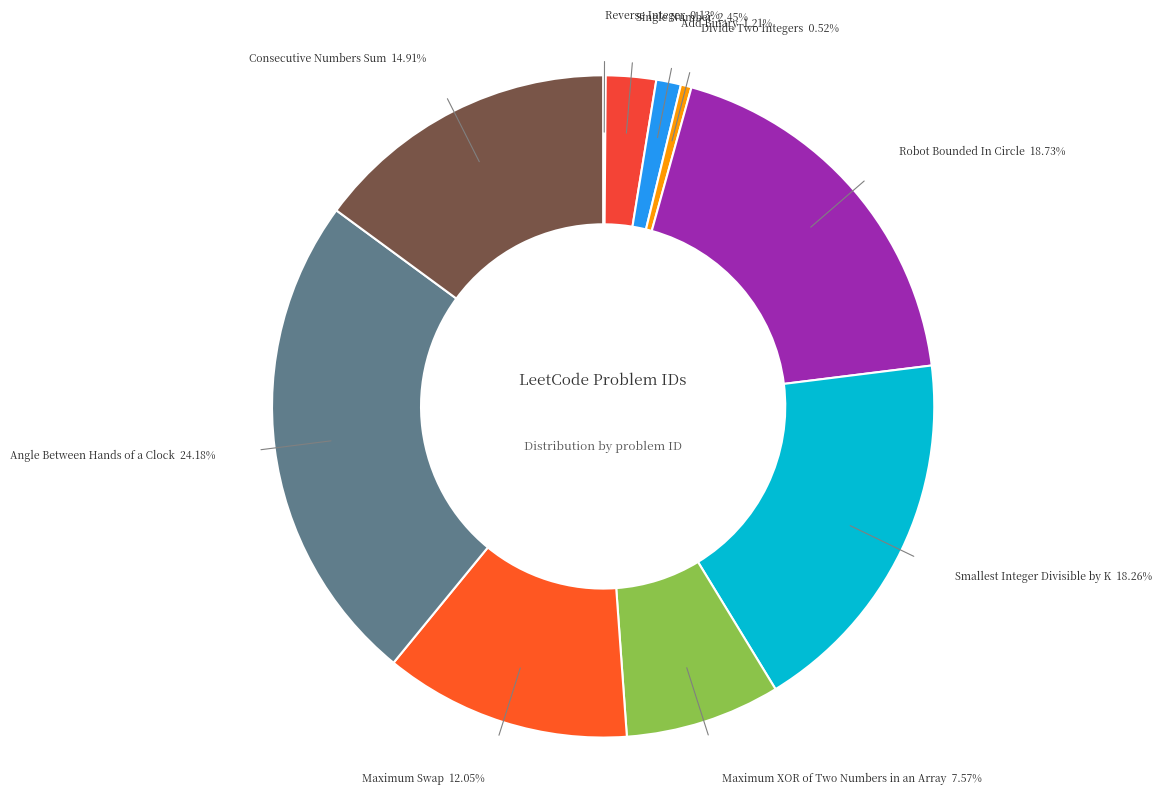

Which category has the biggest portion of the pie?

Angle Between Hands of a Clock